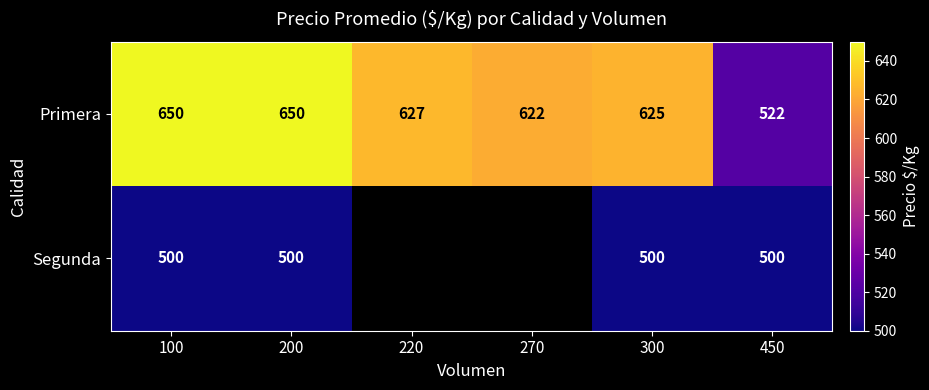

What is the sum of the Primera values at 300 and 200?

1275